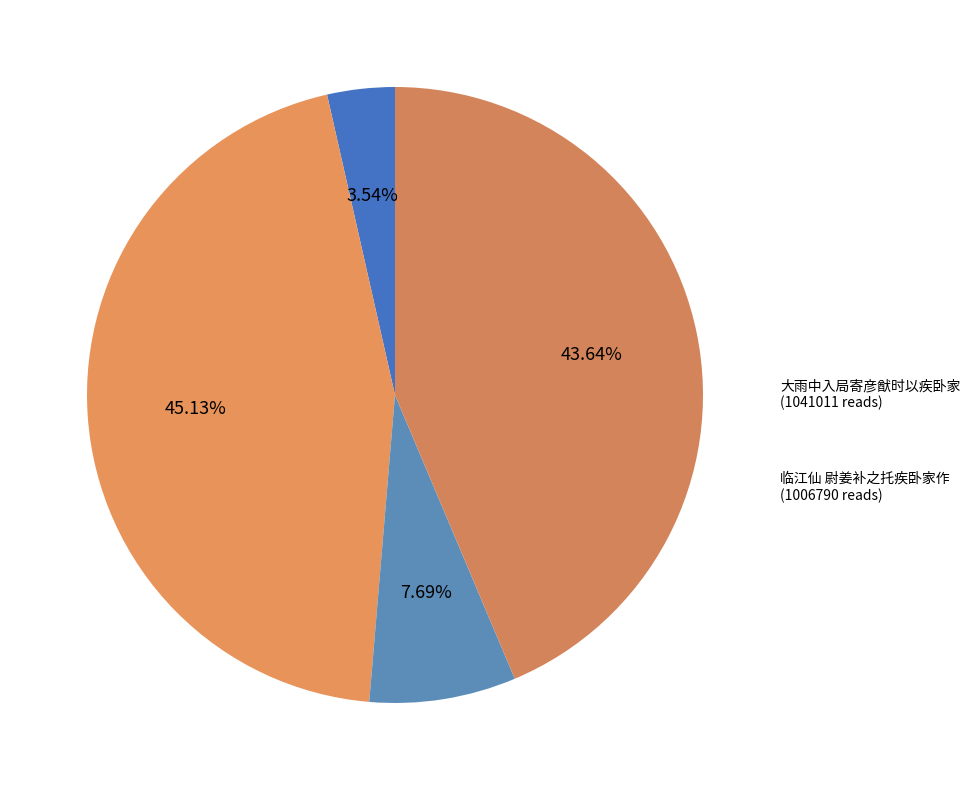

How many segments does this pie chart have?

4